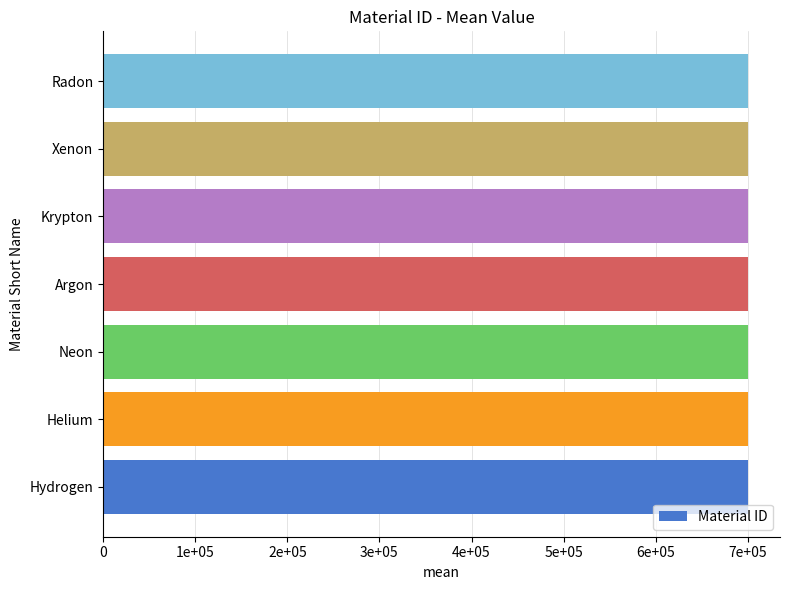

Are the bars horizontal?

Yes